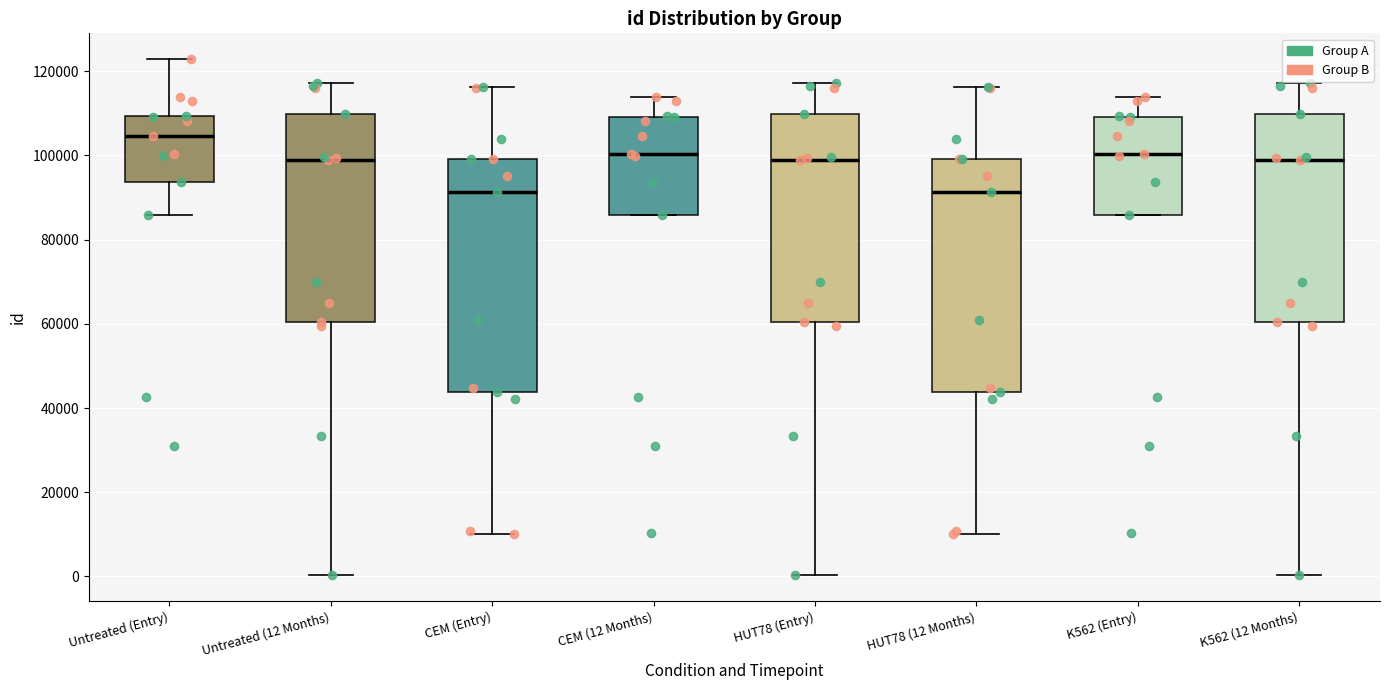

Where is the upper edge of the box for K562 (Entry) on the y-axis? The values are not printed on the chart, so give them approximately, as read against the axis.

110000